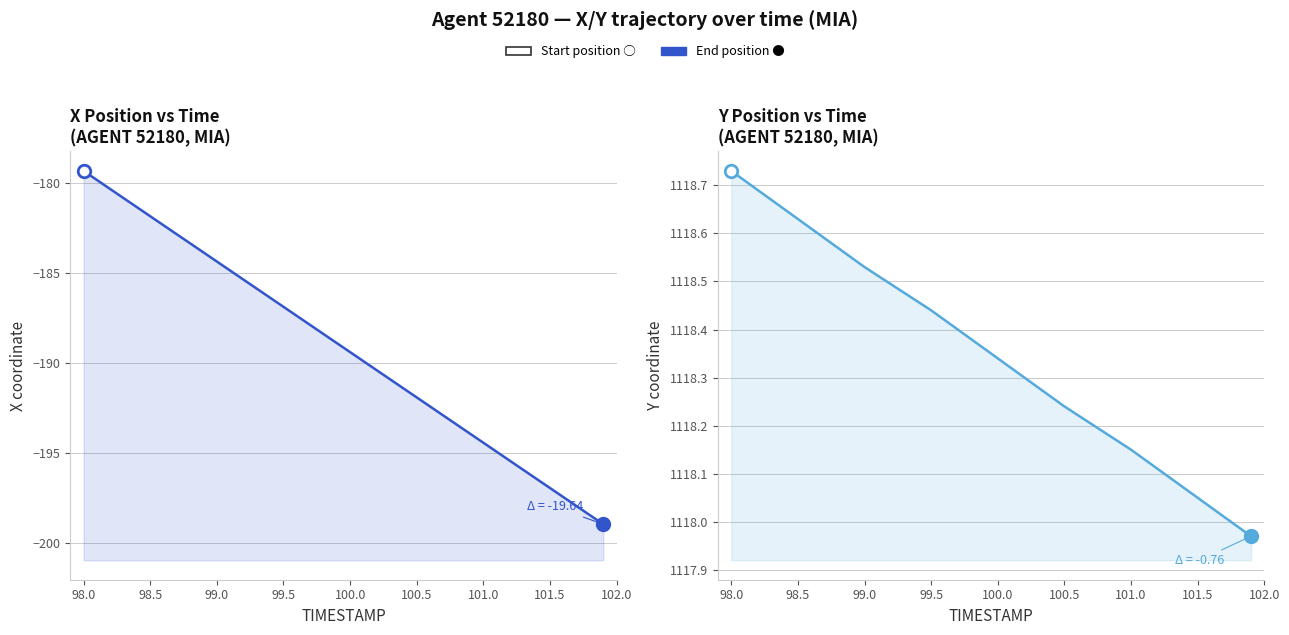

Reading left to right, what are all the values shown in this chart?

X coordinate: -179.3	-181.8	-184.3	-186.9	-189.4	-191.9	-194.4	-196.9	-198.9
Y coordinate: 1118.7	1118.6	1118.5	1118.4	1118.3	1118.2	1118.2	1118.0	1118.0